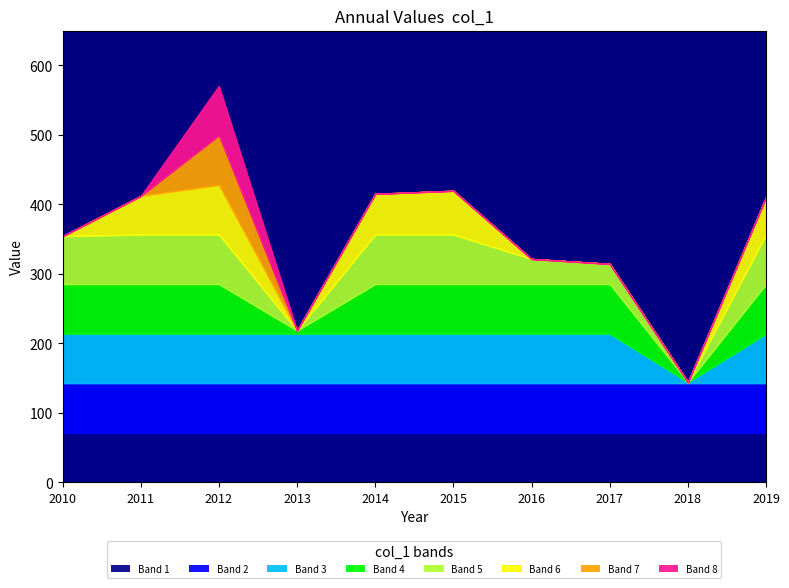

What is the value of the 2nd point from the left?

412.0